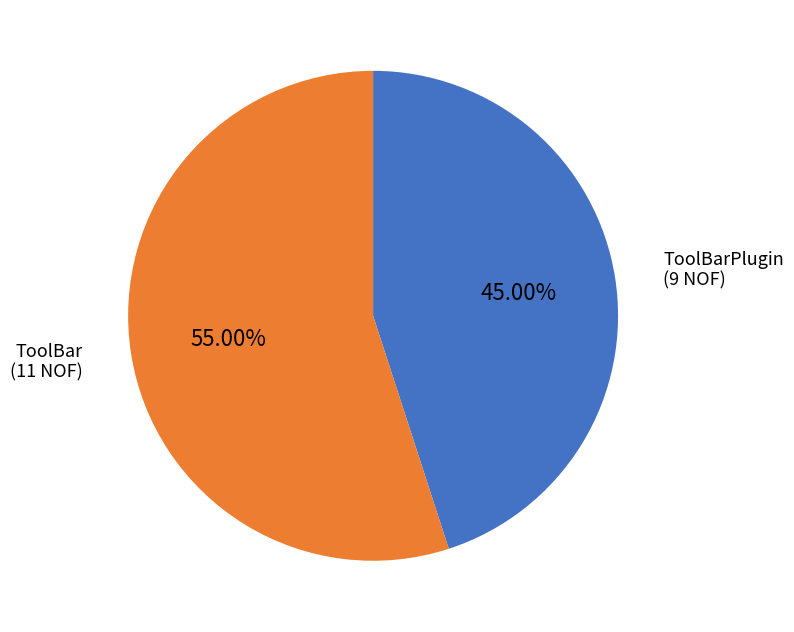

What percentage is NOT represented by ToolBarPlugin?

55.0%